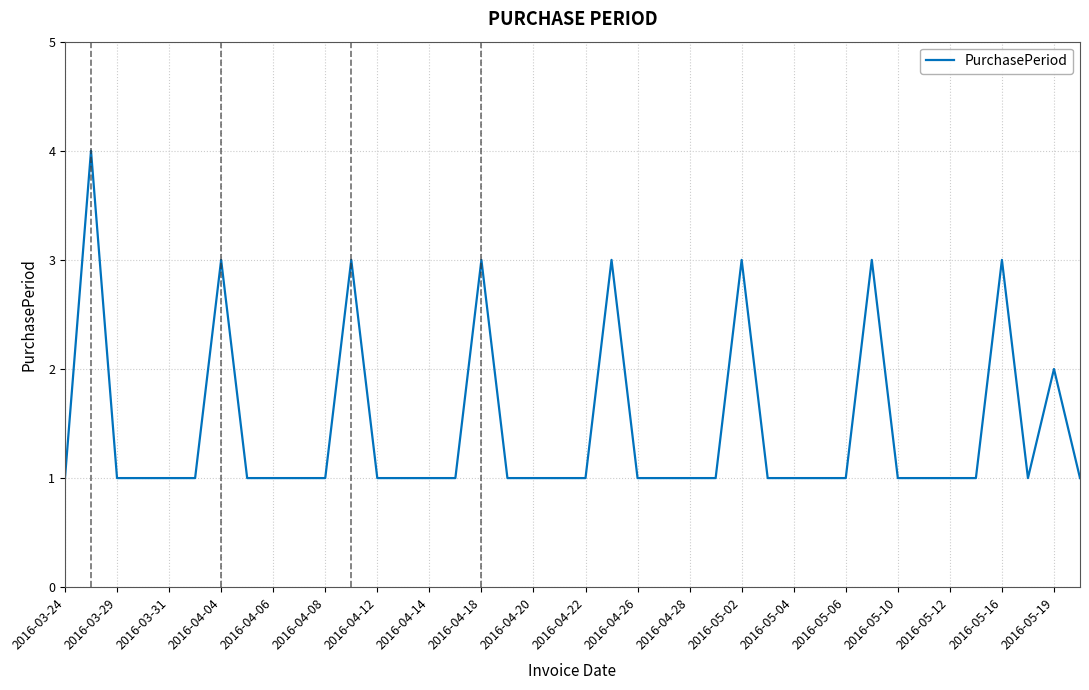

What is the difference between the maximum and minimum values?

3